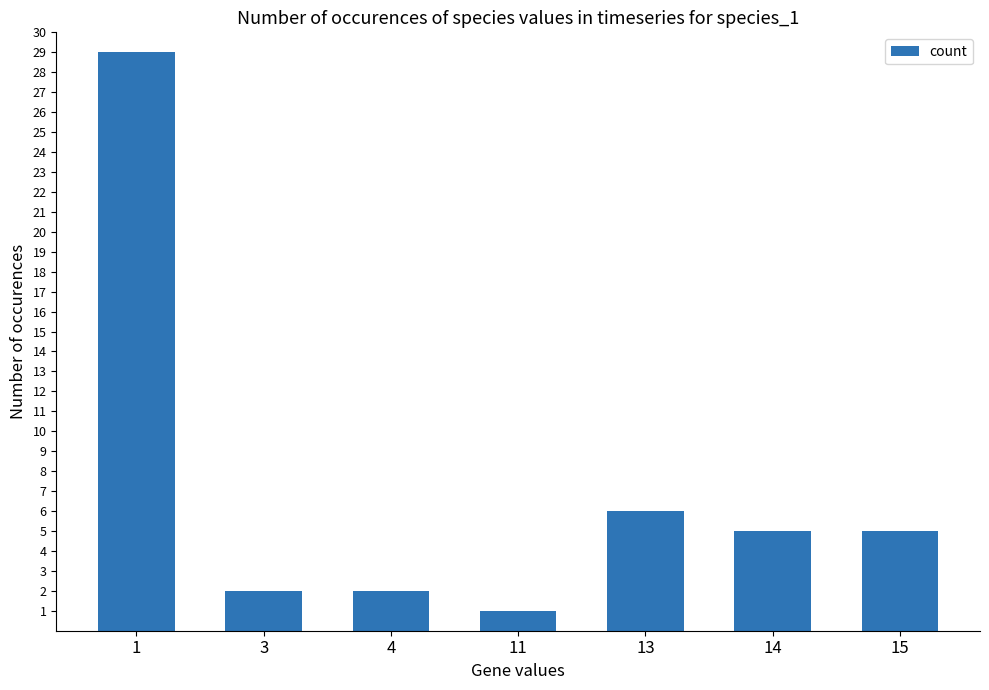

What is the approximate value at 13?

6